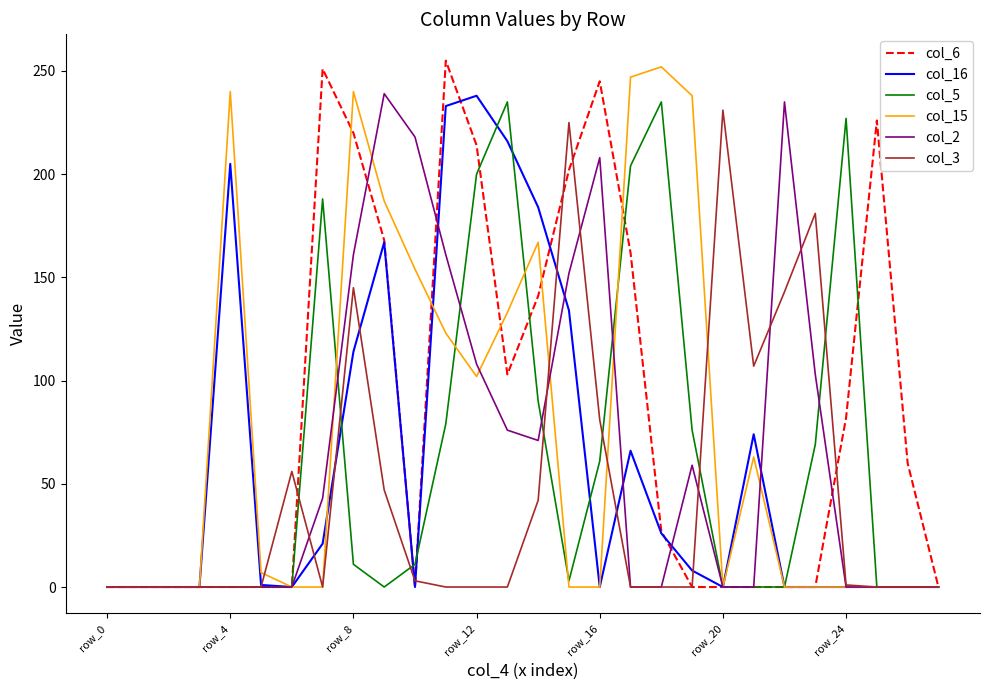

What is the greatest value displayed?

255